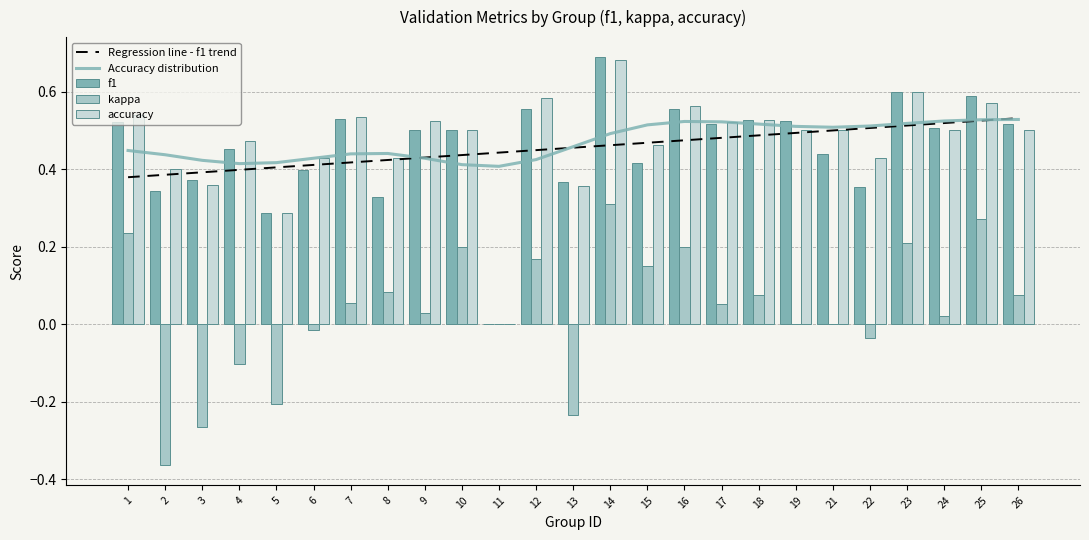

Rank the series at 23 from lowest to highest value.

kappa, f1, accuracy